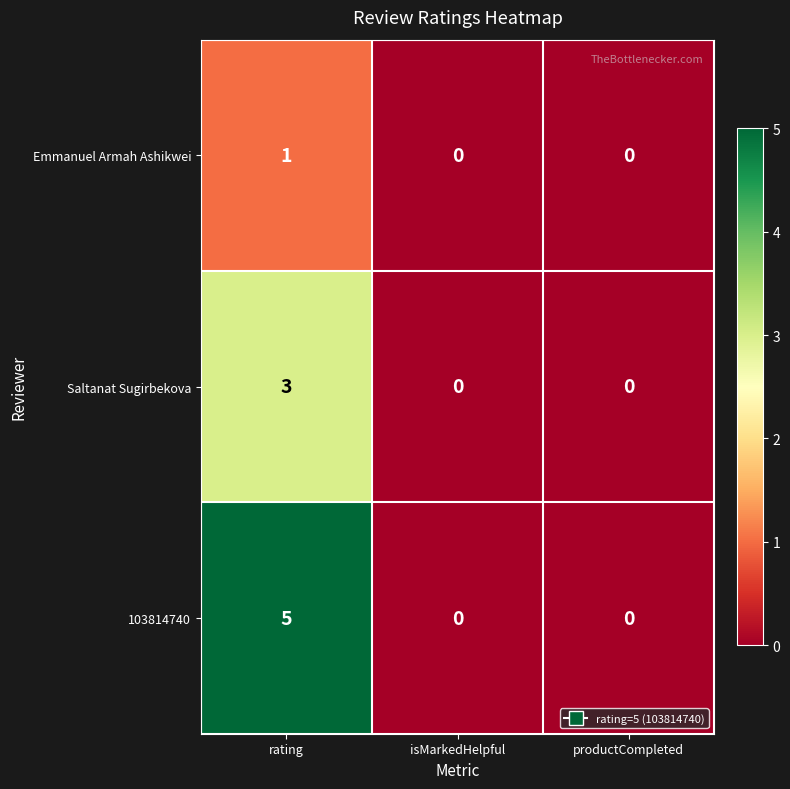

Which category has the highest value across all series?

rating